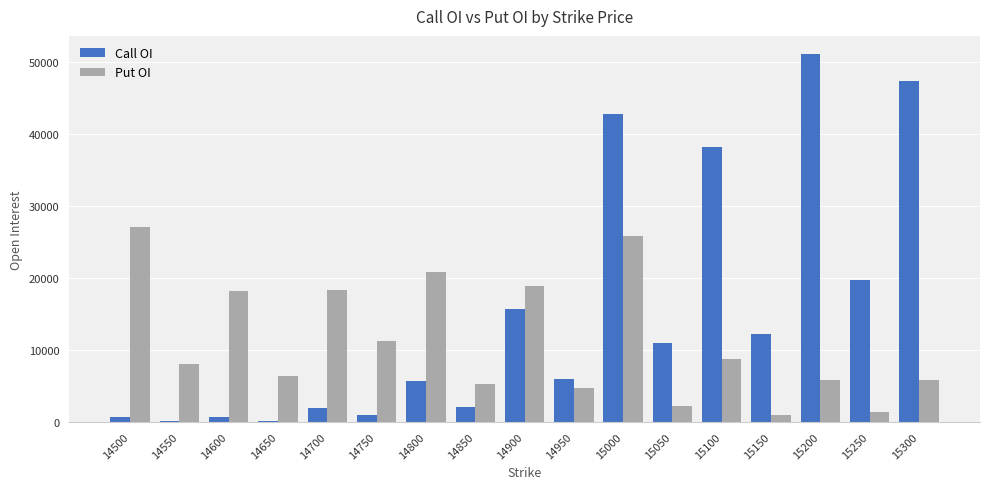

How many groups of bars are there?

17